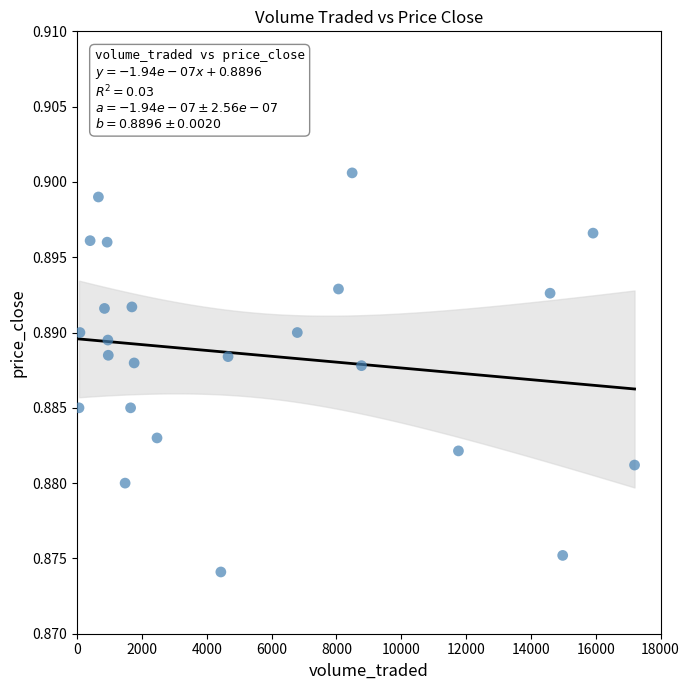

What is the range of X values (max minus min)?

17138.6